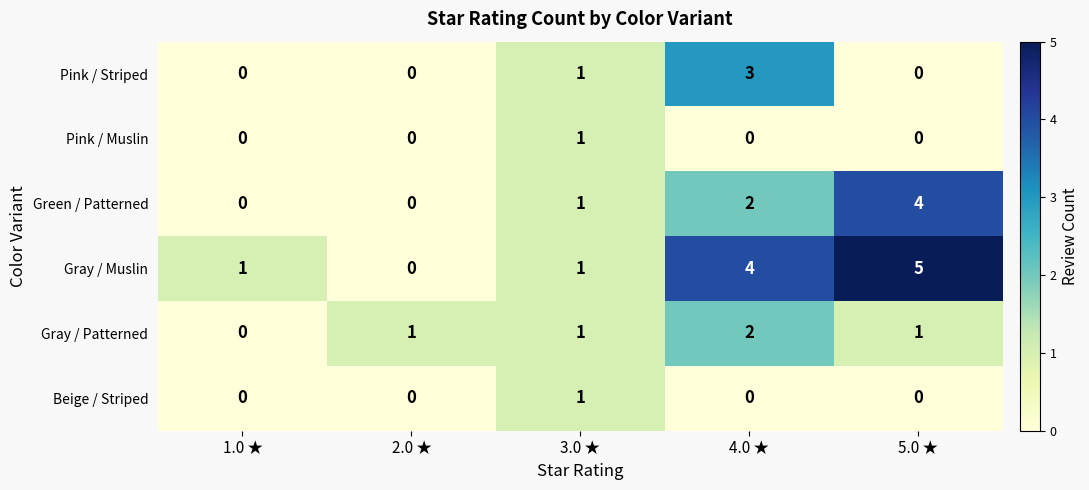

What is the total value across all series at 3.0 ★?

6